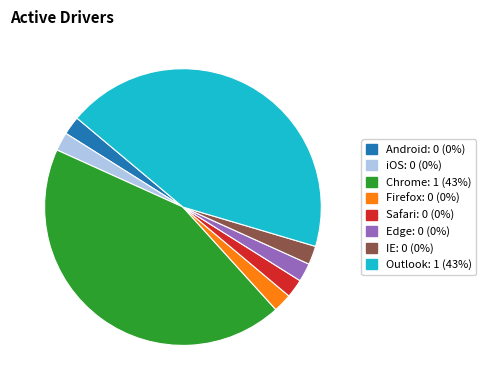

Do Outlook and Safari together represent more than half of the pie?

No